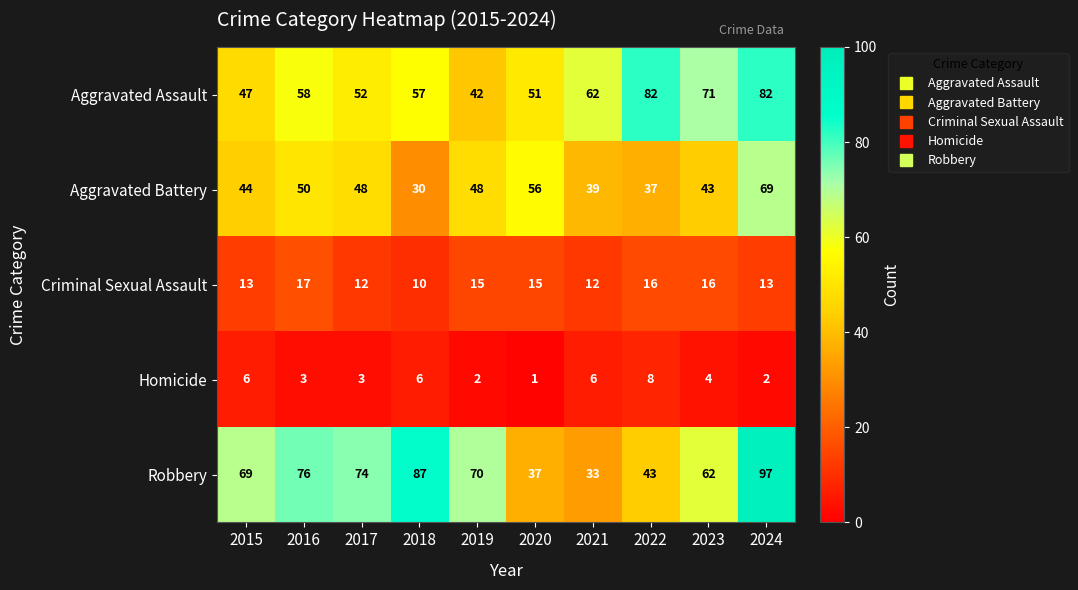

Rank the series at 2015 from lowest to highest value.

Homicide, Criminal Sexual Assault, Aggravated Battery, Aggravated Assault, Robbery